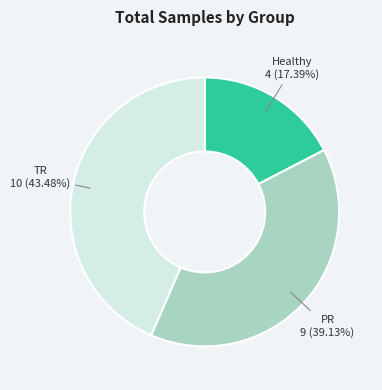

What is the largest slice in the pie chart?

TR